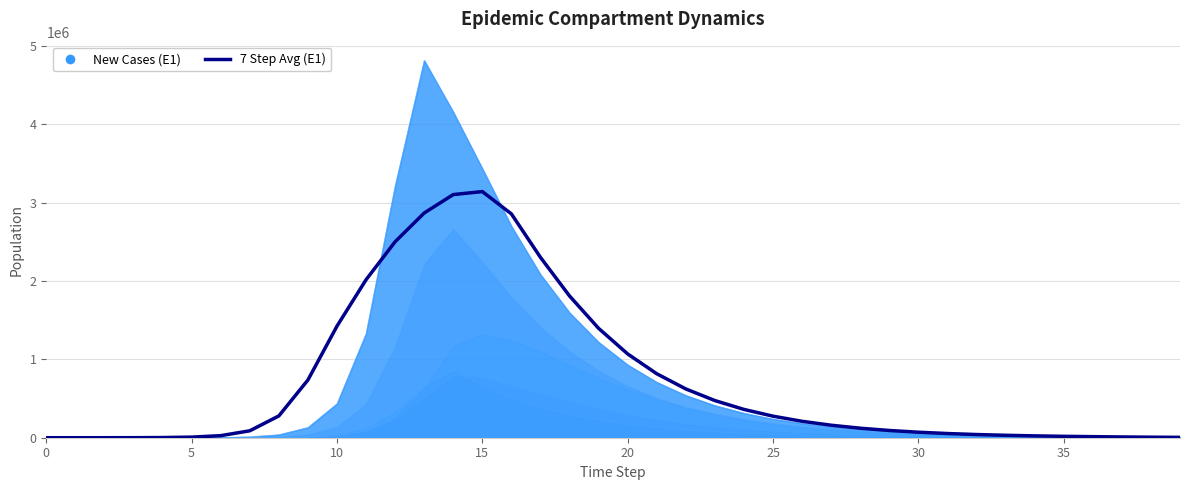

True or false: the data shows 3142288.8 at 15.

True